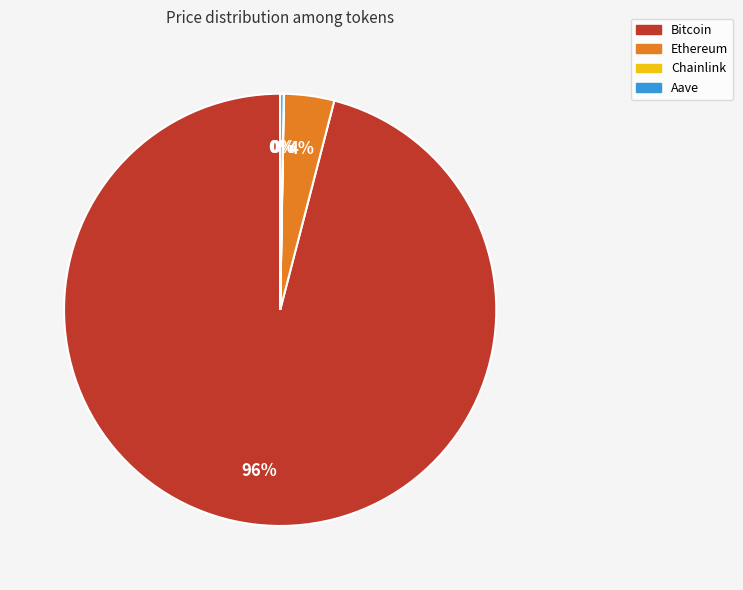

Which slice is the largest?

Bitcoin